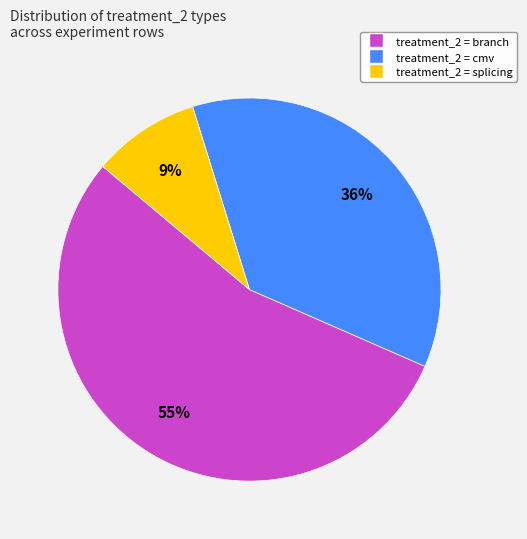

How many slices are in this pie chart?

3